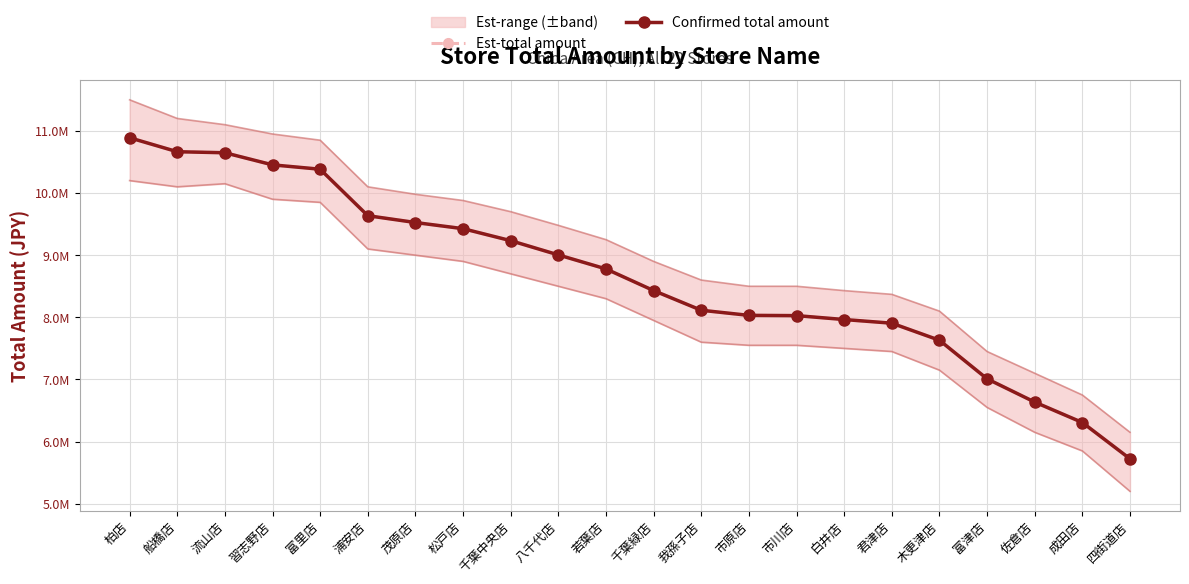

True or false: Confirmed total amount has more than 0 interior local peaks.

False